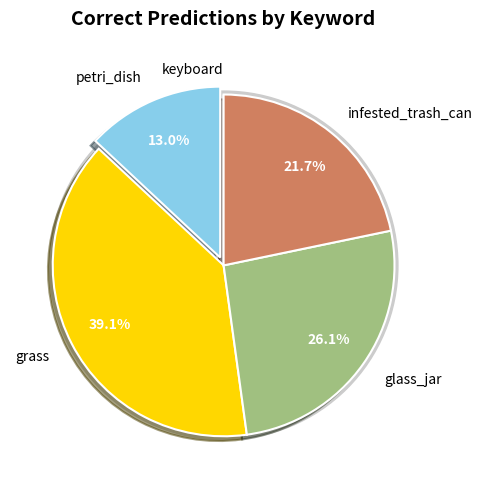

True or false: keyboard accounts for 0% of the total.

True